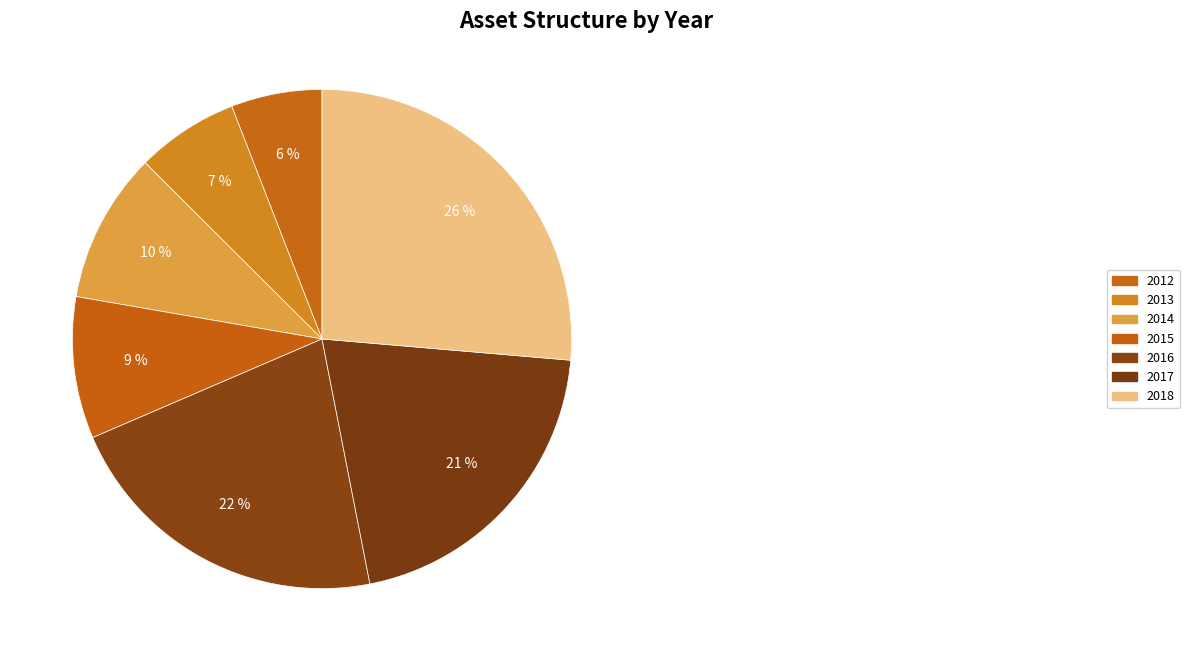

How many slices are in this pie chart?

7